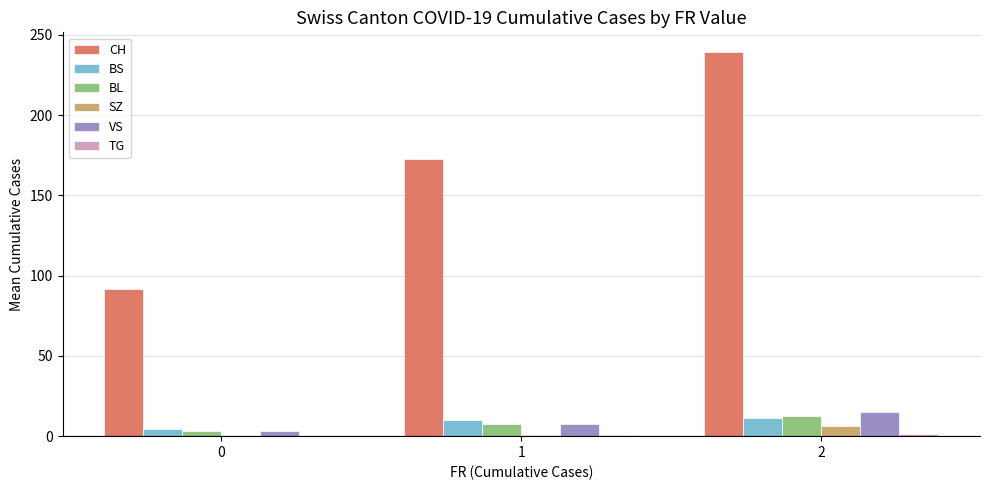

Which series has the largest total across all categories?

CH